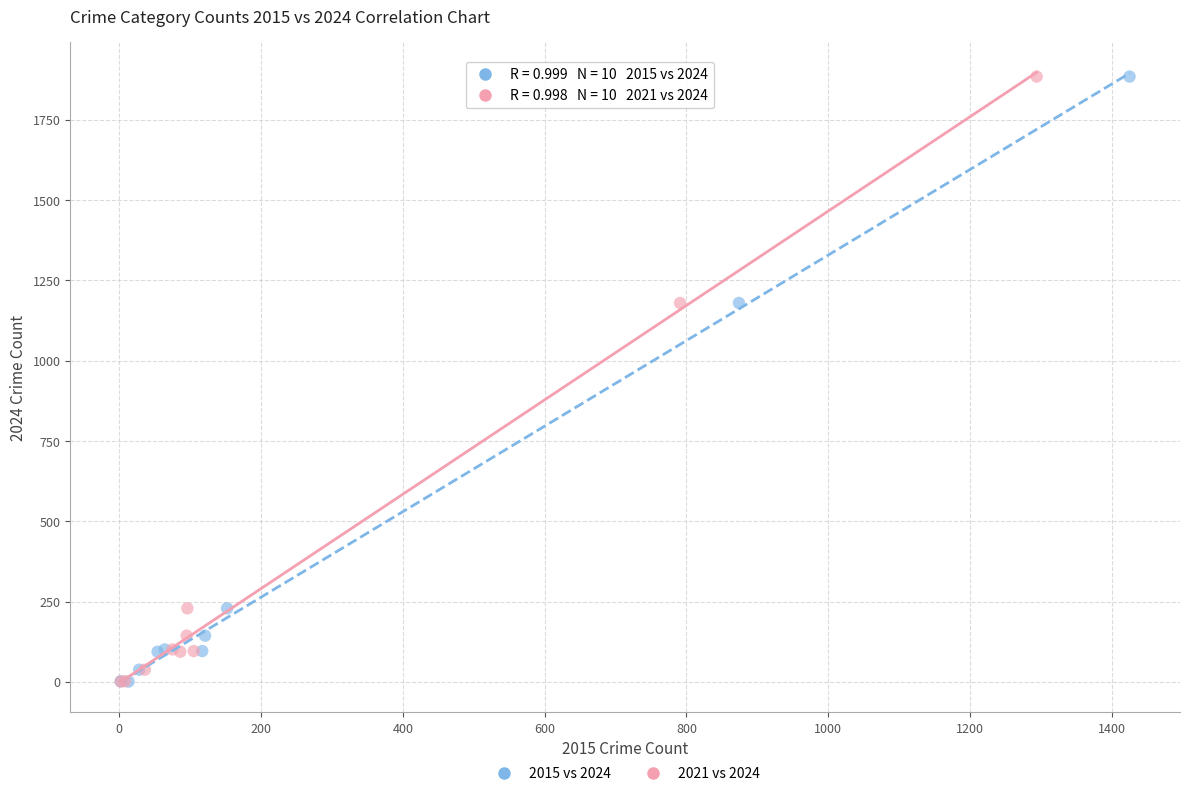

What are all the series names shown in the legend?

2015 vs 2024, 2021 vs 2024